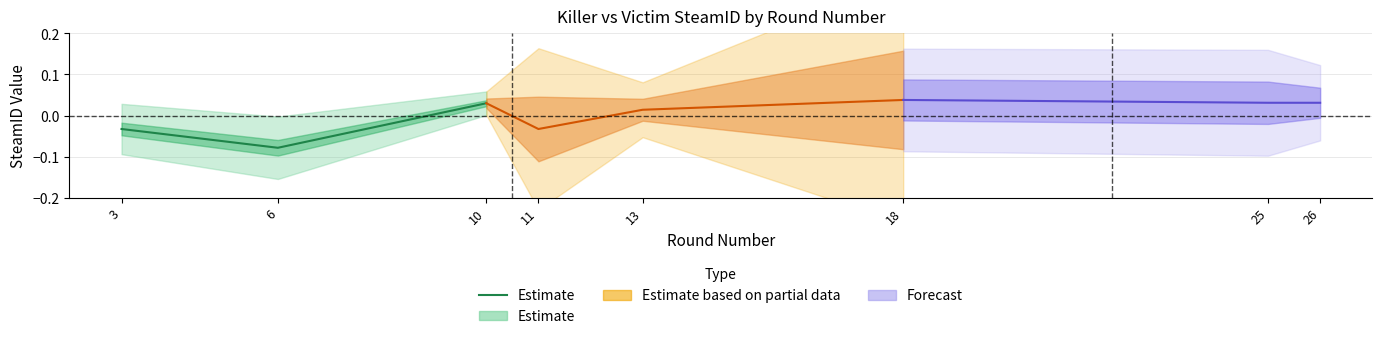

The chart shows a value of -0.0 at 3. True or false?

False